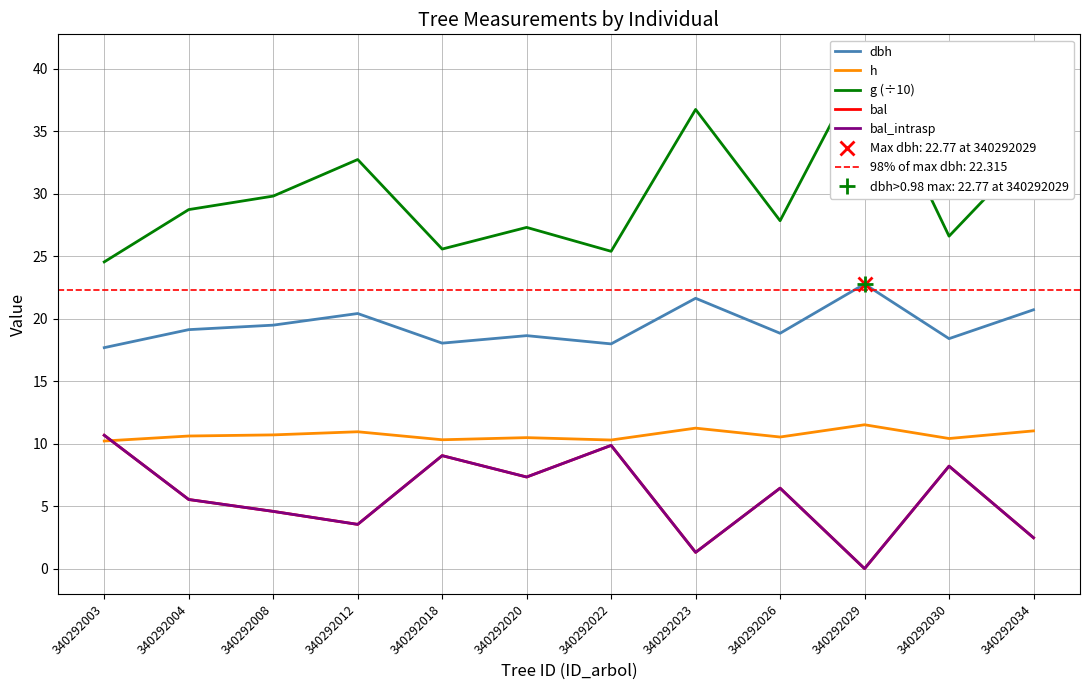

Rank the series at 340292030 from lowest to highest value.

bal, bal_intrasp, h, dbh, g (÷10)